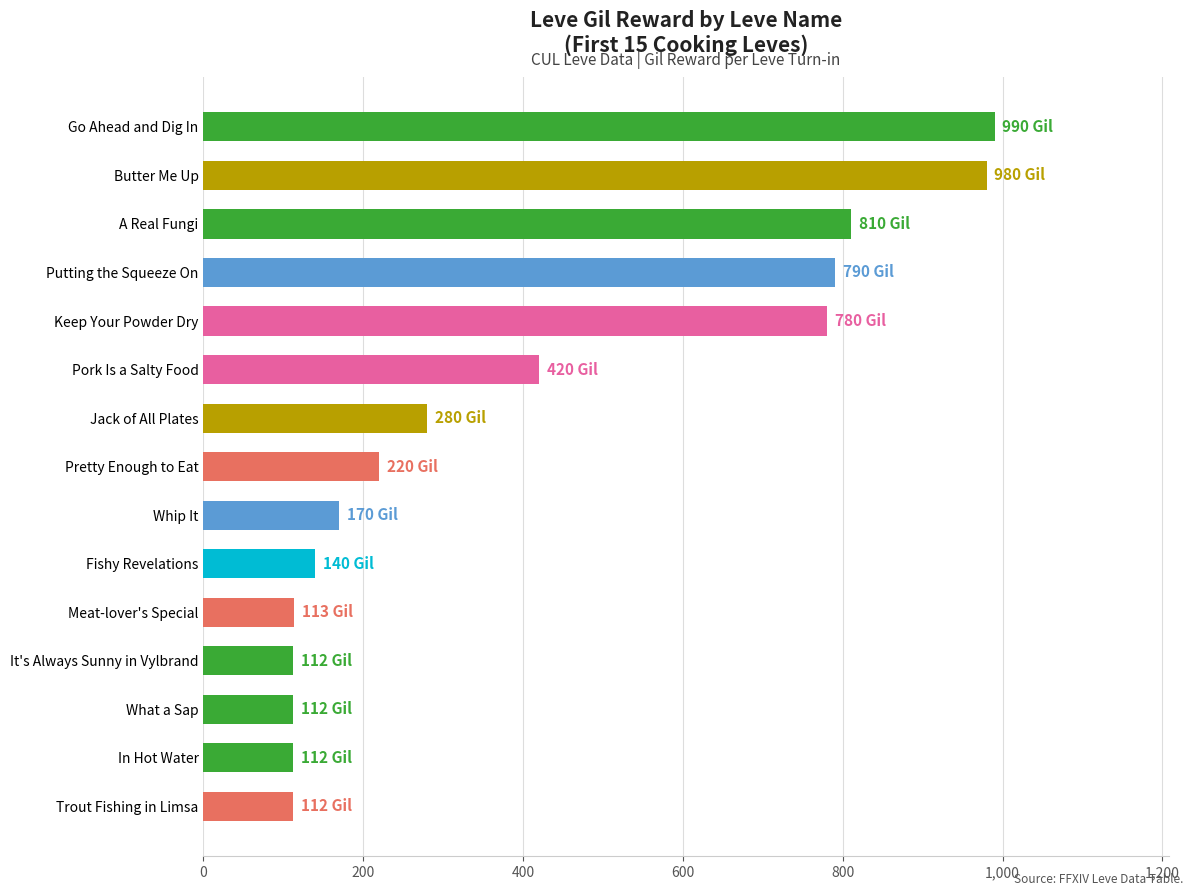

Approximately how many times larger is the value at Putting the Squeeze On compared to Keep Your Powder Dry?

1.0